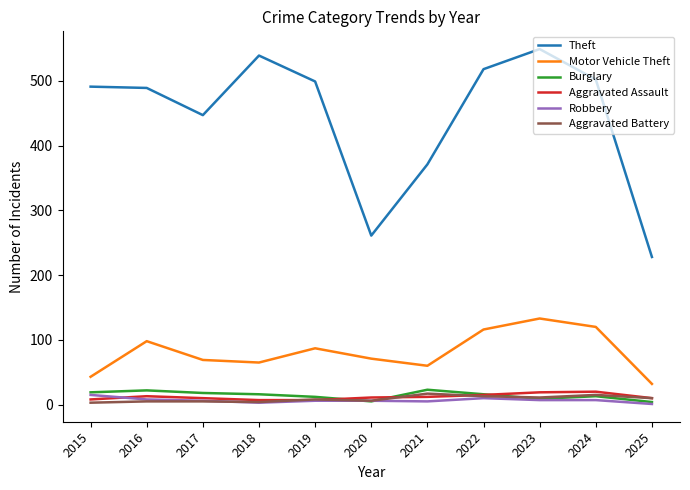

What are all the series names shown in the legend?

Theft, Motor Vehicle Theft, Burglary, Aggravated Assault, Robbery, Aggravated Battery